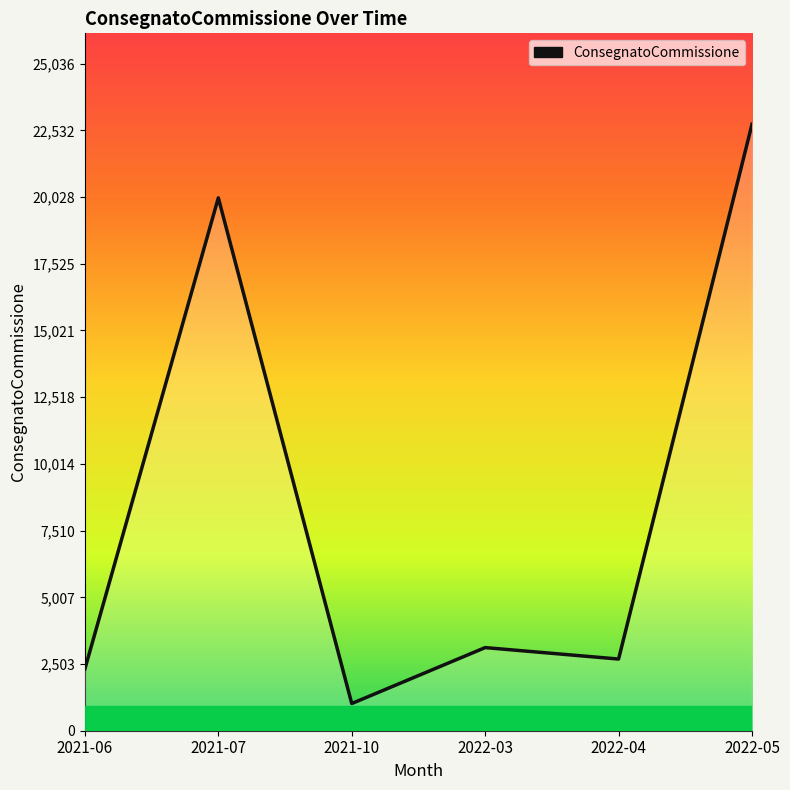

What is the change in value from 2021-07 to 2022-03?

-16880